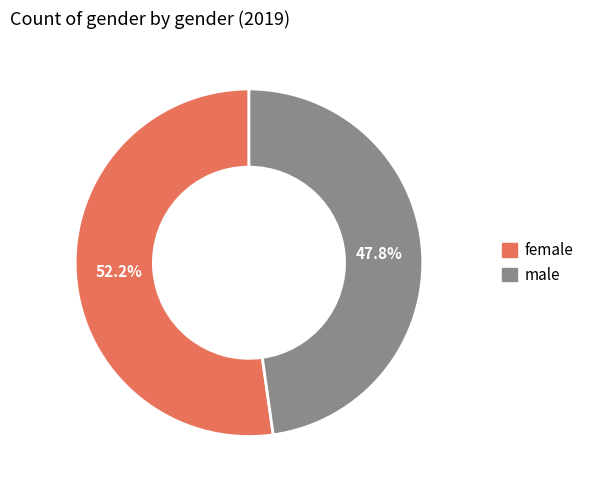

Approximately how many times larger is the value at male compared to female?

0.9